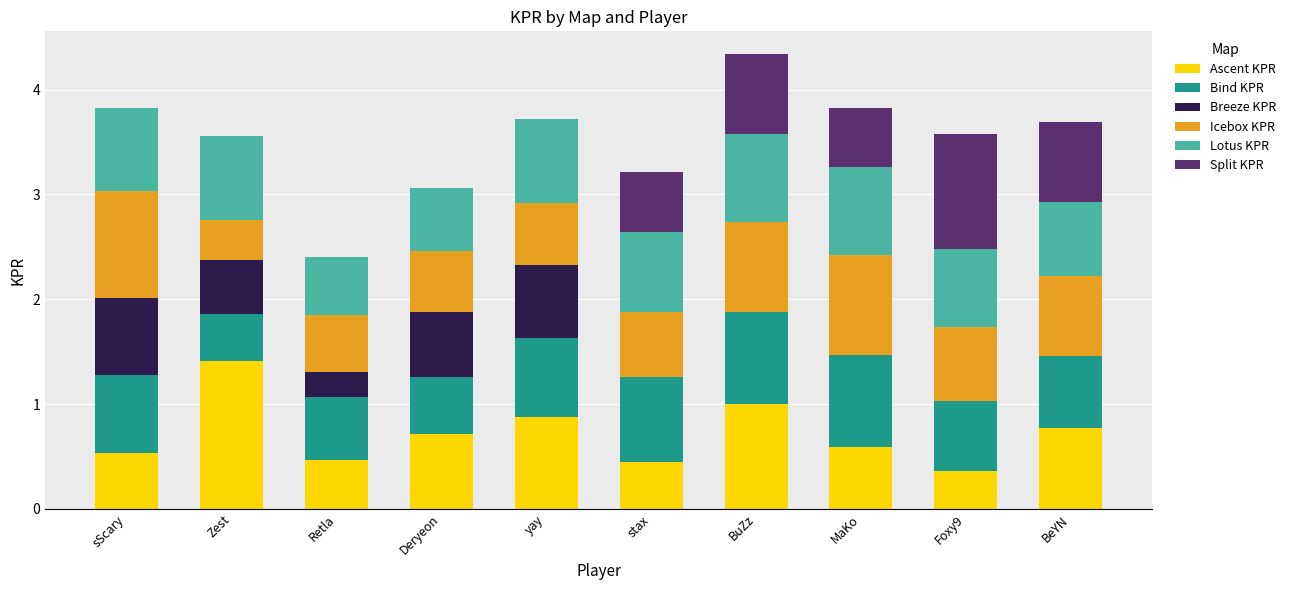

Is it true that Ascent KPR equals 0.7 at Deryeon?

True